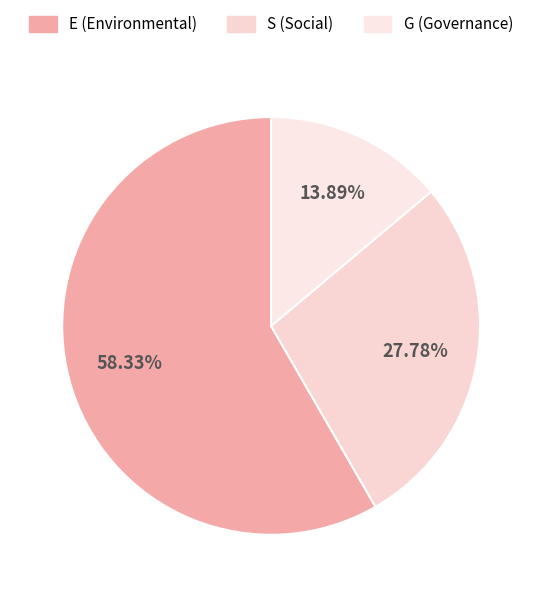

Which category accounts for the majority?

E